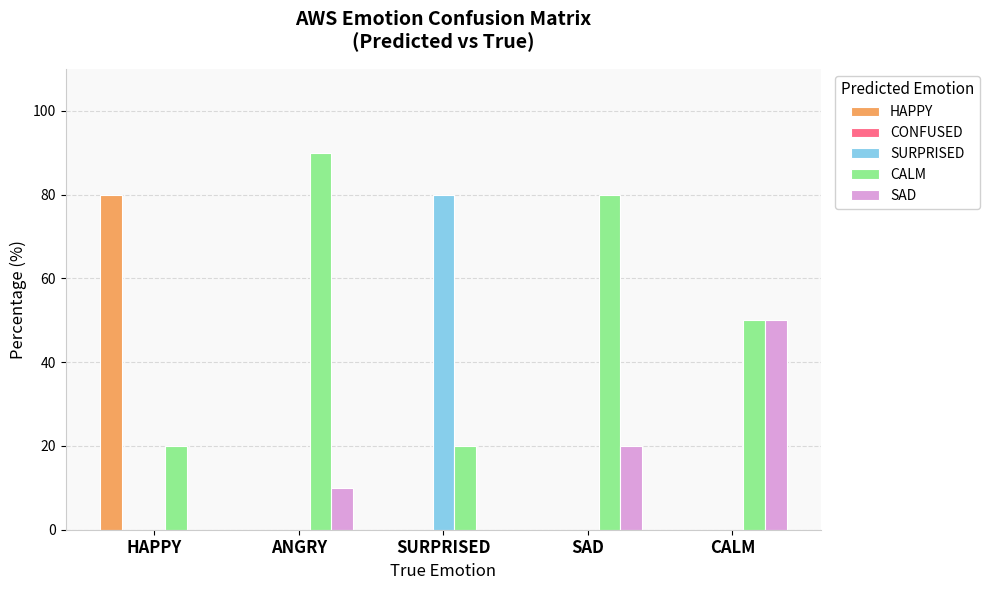

Which category has the highest value in the SURPRISED series?

SURPRISED